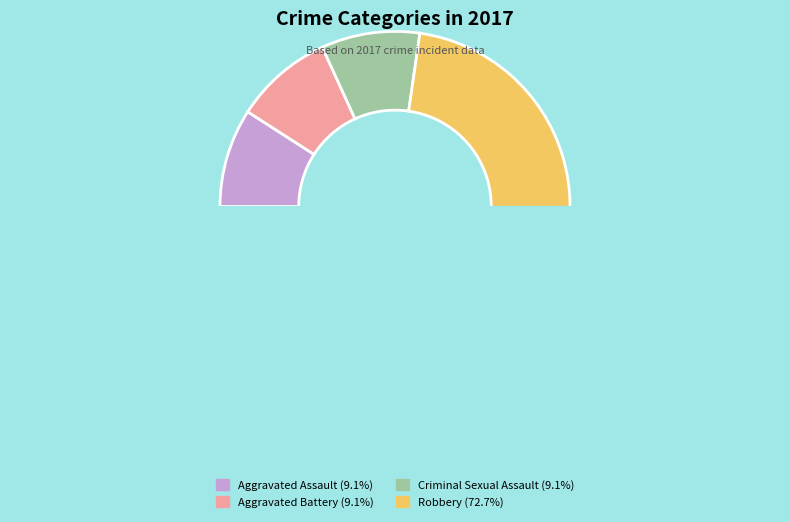

To the nearest percent, what portion does Robbery represent?

73%